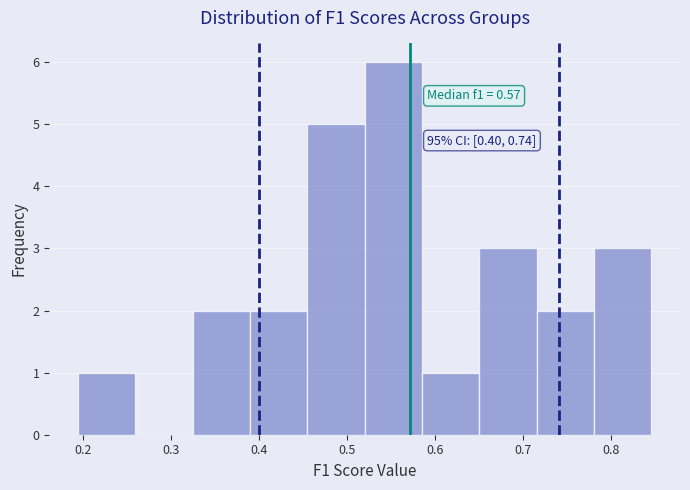

Which range on the x-axis has the tallest bar?

0.52 to 0.59